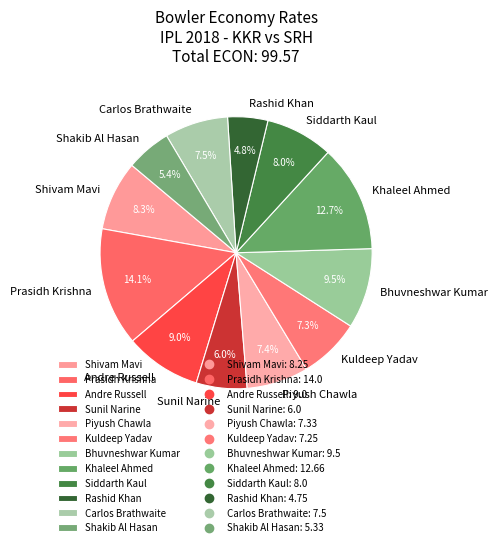

Which slice is the smallest?

Rashid Khan